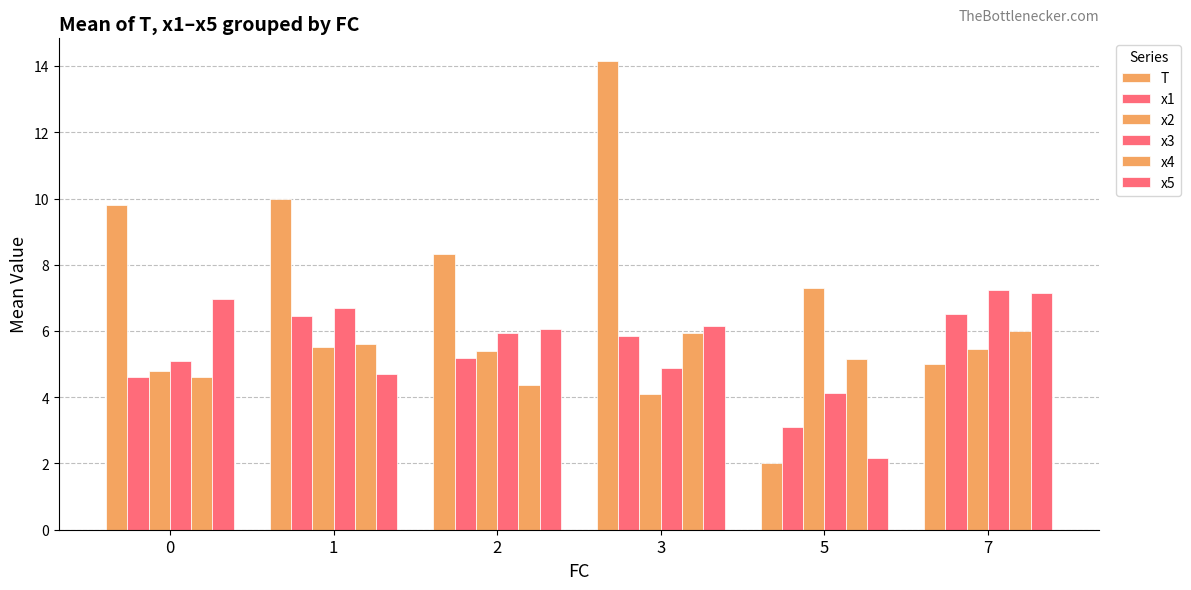

Is it true that x2 equals 1.6 at 0?

False